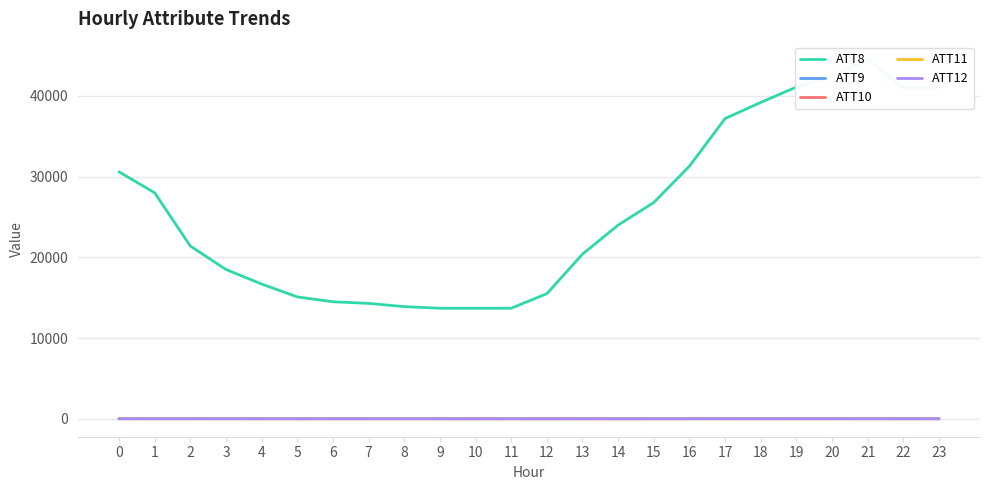

Reading right to left, what are all the values shown in this chart?

ATT8: 23=41000.0	22=41000.0	21=44500.0	20=42500.0	19=41100.0	18=39200.0	17=37200.0	16=31300.0	15=26800.0	14=24000.0	13=20400.0	12=15500.0	11=13700.0	10=13700.0	9=13700.0	8=13900.0	7=14300.0	6=14500.0	5=15100.0	4=16700.0	3=18500.0	2=21400.0	1=28000.0	0=30600.0
ATT9: 23=13.4	22=12.8	21=15.0	20=17.6	19=19.1	18=17.5	17=15.4	16=13.9	15=13.9	14=14.8	13=17.9	12=18.9	11=20.5	10=18.9	9=18.0	8=16.9	7=18.8	6=20.0	5=19.9	4=18.8	3=18.9	2=19.7	1=19.9	0=18.4
ATT10: 23=15.6	22=15.9	21=15.6	20=15.2	19=13.9	18=14.8	17=15.2	16=13.7	15=12.3	14=8.9	13=8.1	12=7.7	11=7.7	10=8.0	9=10.4	8=9.3	7=9.5	6=9.7	5=8.0	4=10.2	3=12.8	2=13.9	1=14.8	0=14.3
ATT11: 23=15.7	22=14.1	21=12.2	20=11.7	19=10.5	18=9.3	17=9.5	16=11.1	15=10.7	14=10.1	13=12.7	12=12.7	11=12.6	10=12.8	9=13.5	8=14.2	7=13.4	6=13.1	5=13.9	4=15.2	3=16.9	2=15.3	1=16.1	0=15.8
ATT12: 23=8.8	22=9.1	21=10.1	20=11.5	19=12.4	18=13.2	17=13.2	16=11.6	15=11.0	14=8.4	13=7.1	12=6.1	11=6.3	10=7.0	9=6.3	8=6.7	7=8.3	6=8.9	5=6.7	4=6.8	3=9.0	2=10.2	1=10.9	0=11.8